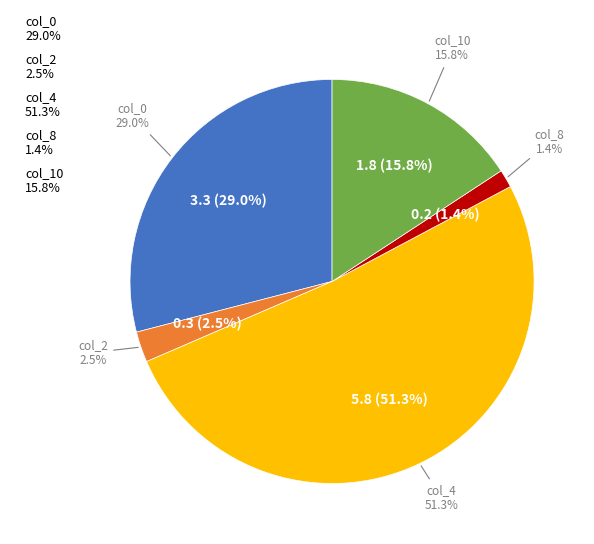

What percentage is the col_8 slice, to the nearest percent?

1%